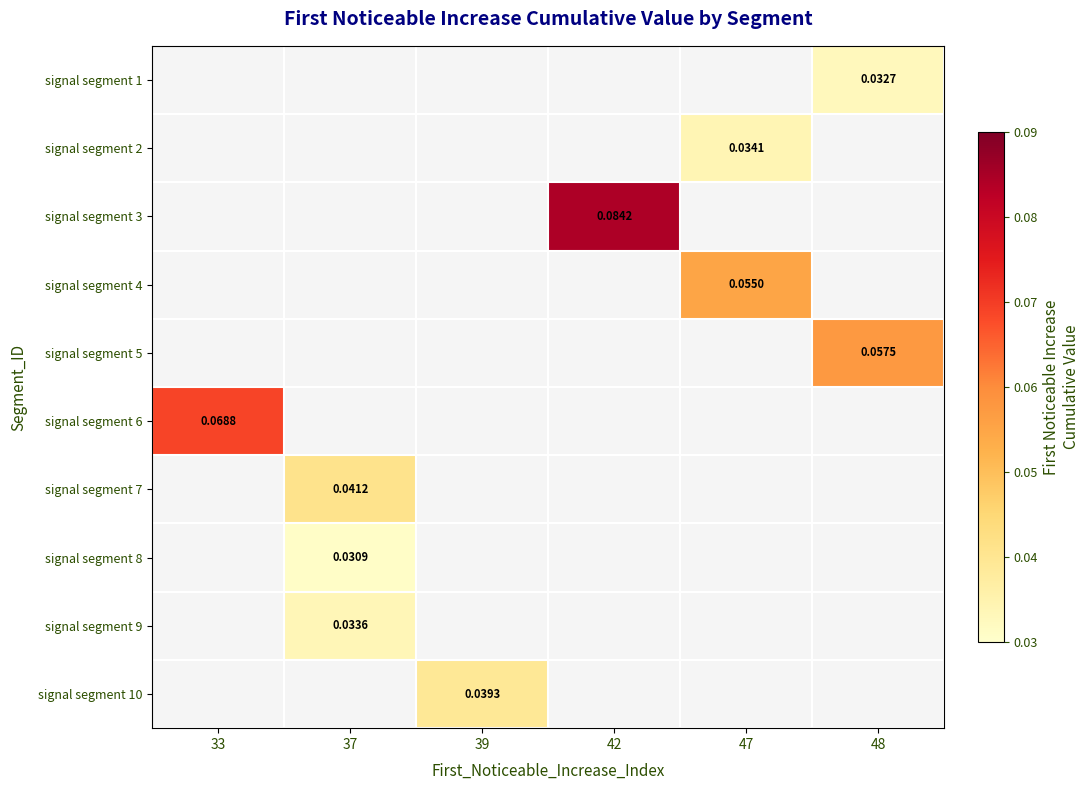

Which series has the widest spread of values?

signal segment 6